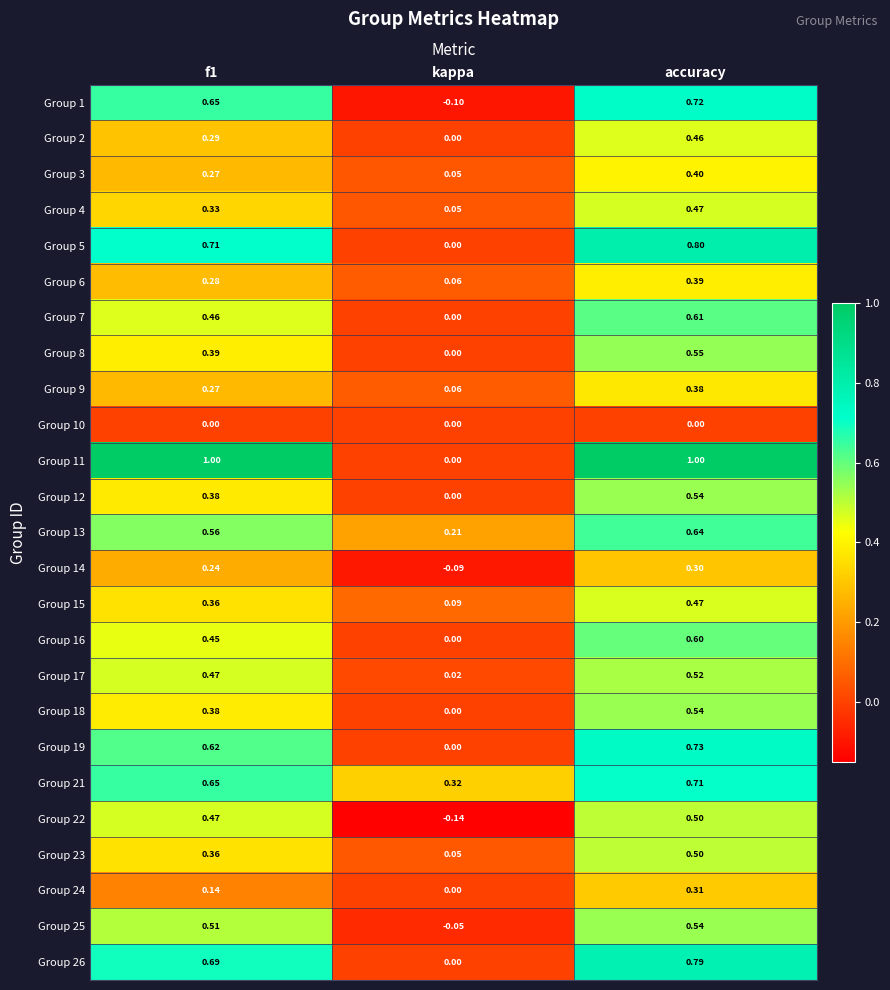

Is the value of Group 9 at f1 greater than the value of Group 6 at kappa?

Yes